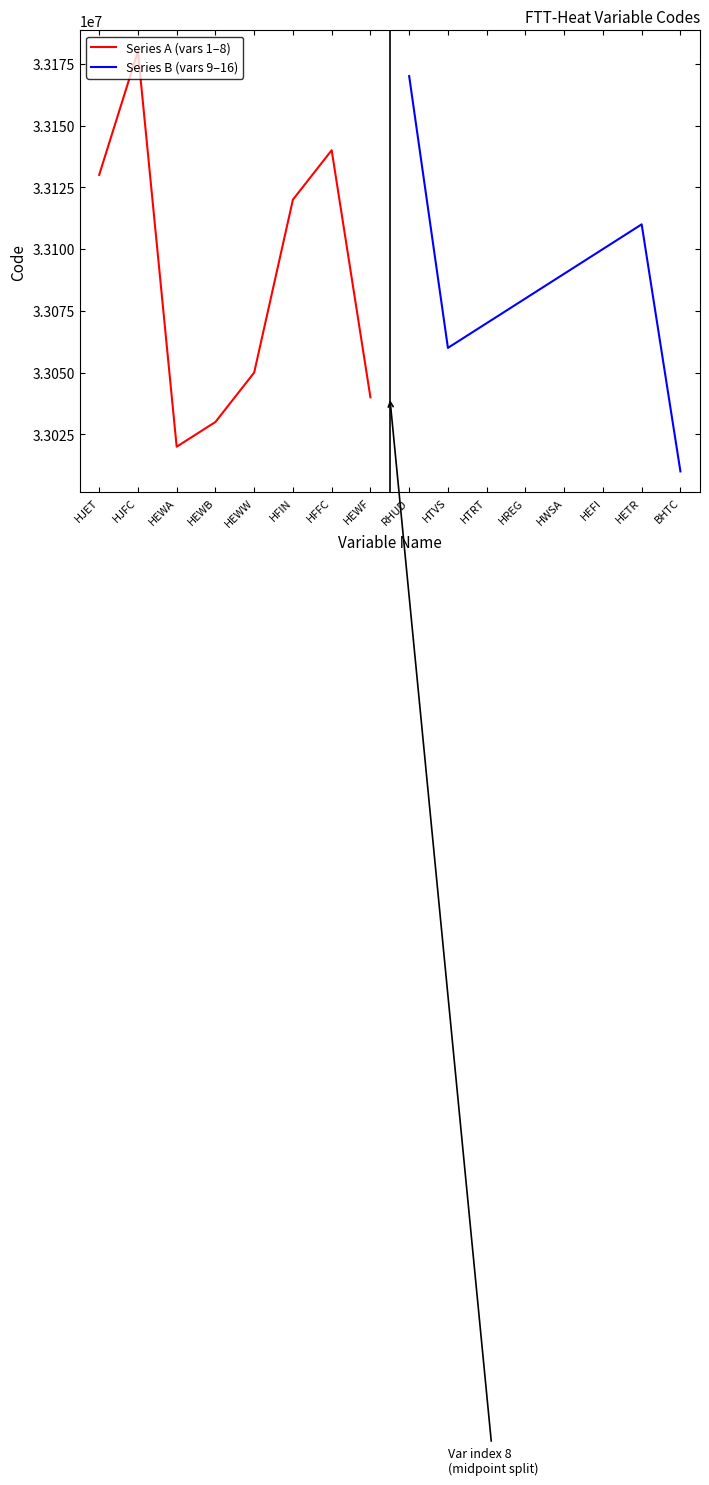

What is the difference between the maximum and minimum values in the Series A (vars 1–8) series?

160000